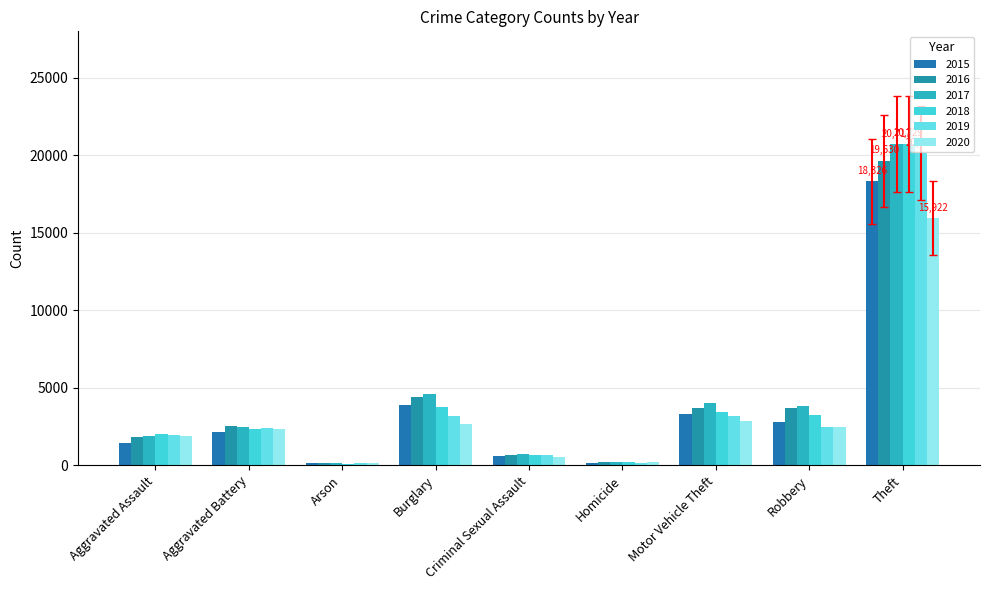

Are the bars grouped side by side (vs. stacked)?

Yes